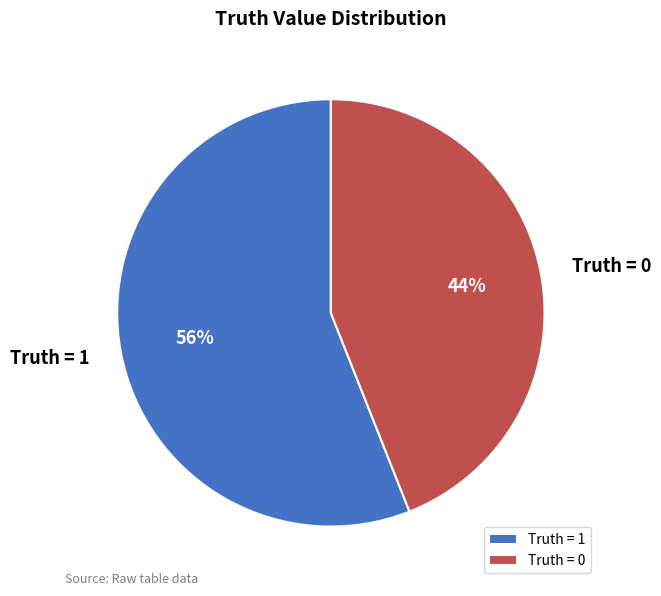

How many segments does this pie chart have?

2